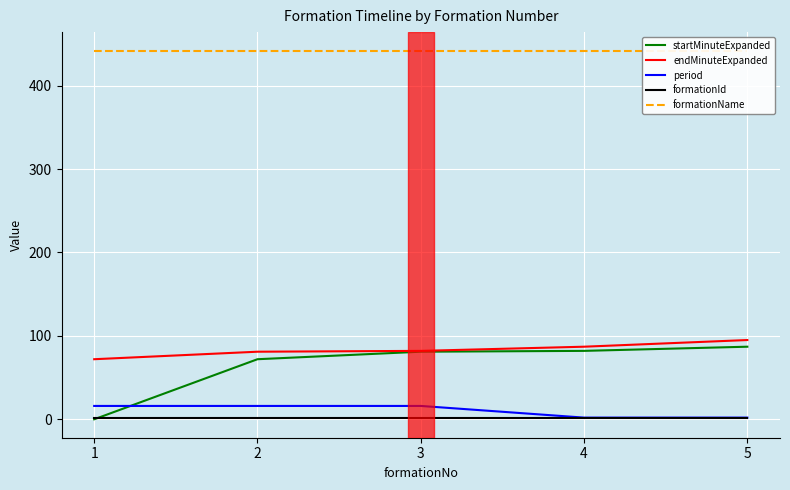

At 1, list the series in order from largest to smallest.

formationName, endMinuteExpanded, period, formationId, startMinuteExpanded